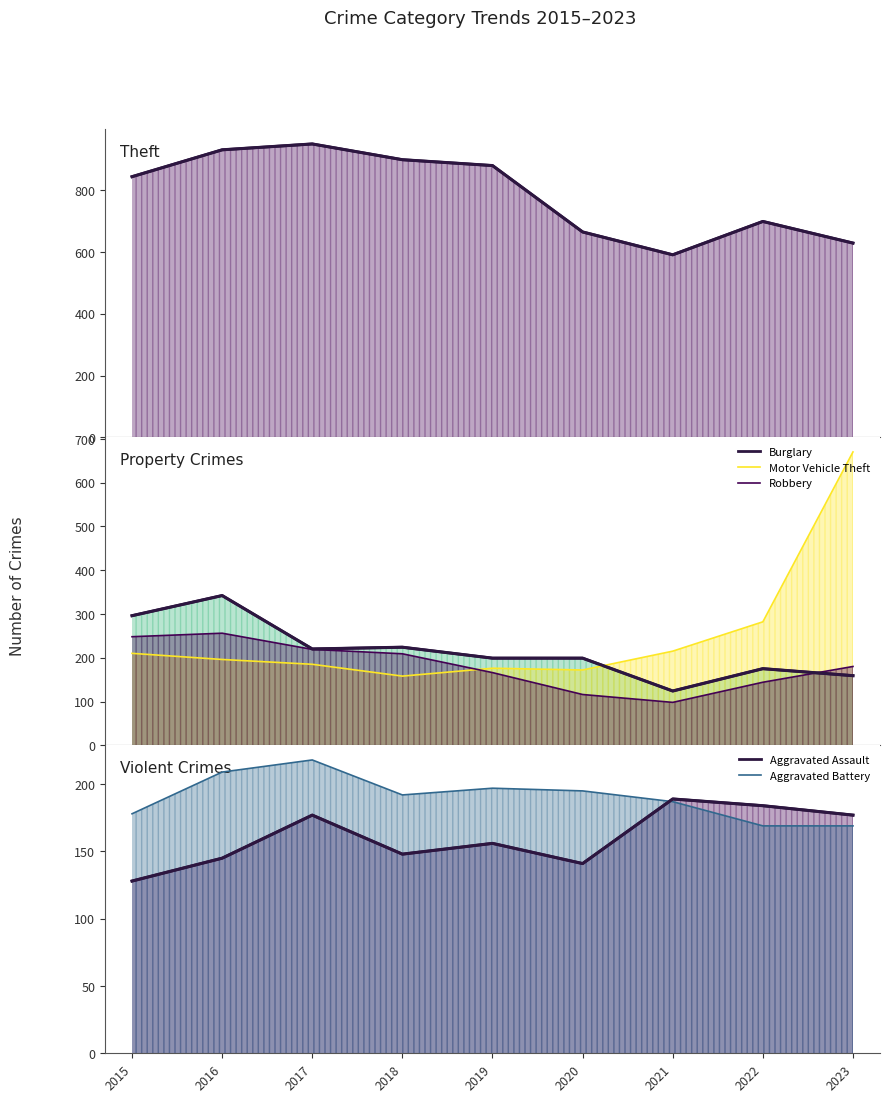

Which series ends up on top after the final intersection of Aggravated Assault and Burglary?

Aggravated Assault